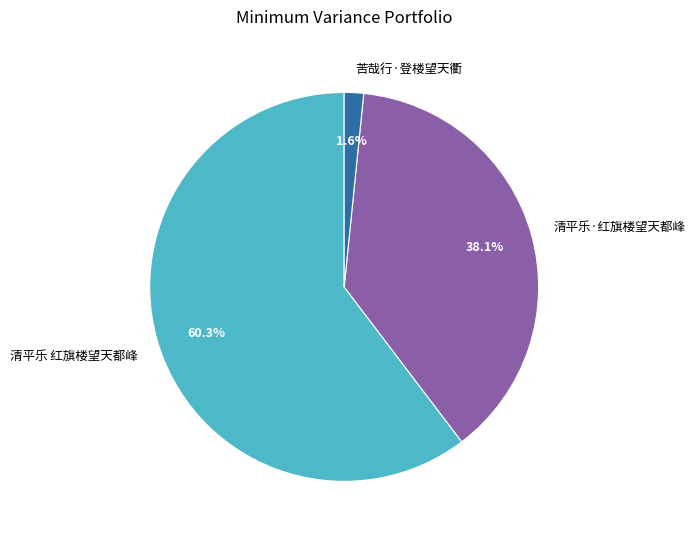

Between 清平乐 红旗楼望天都峰 and 清平乐·红旗楼望天都峰, which is larger?

清平乐 红旗楼望天都峰